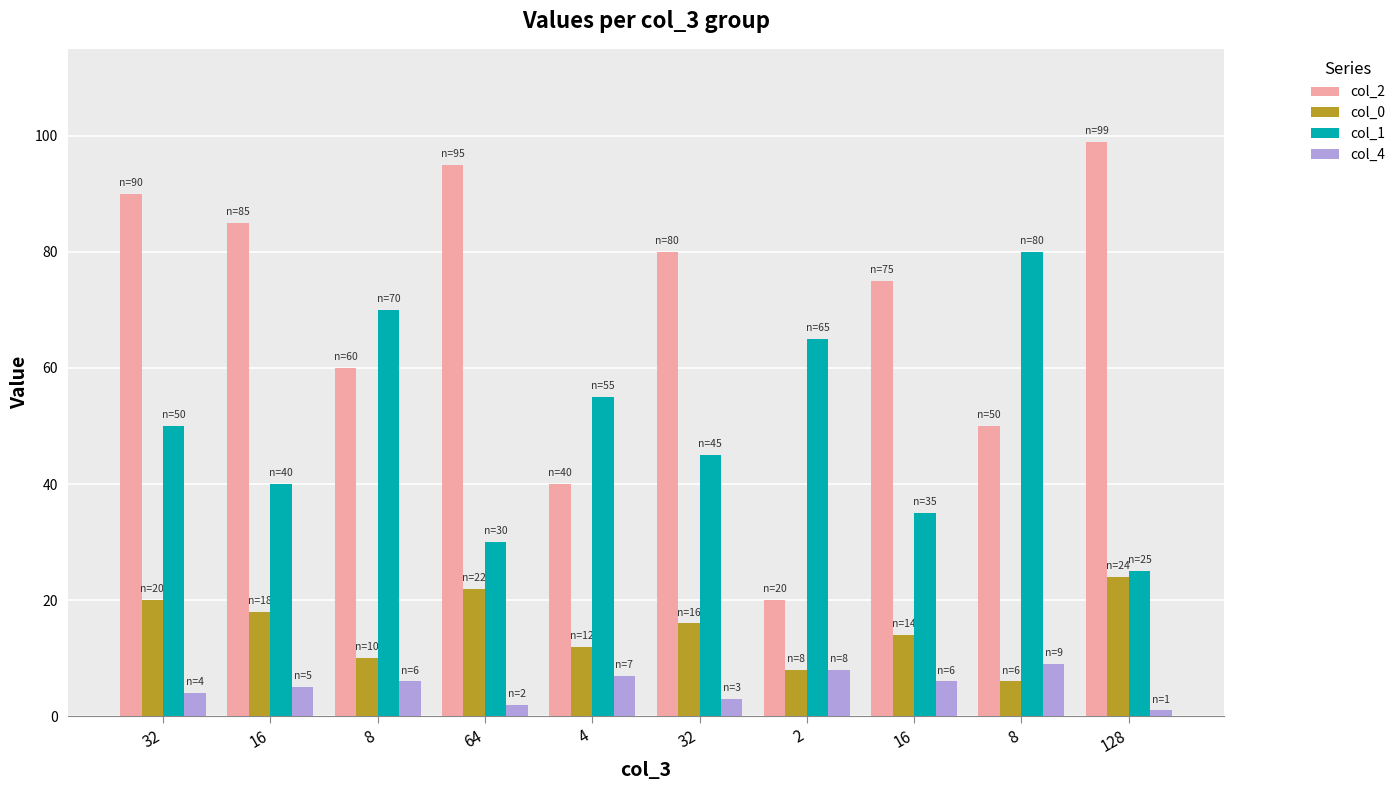

What is the total value across all series at 4?

114